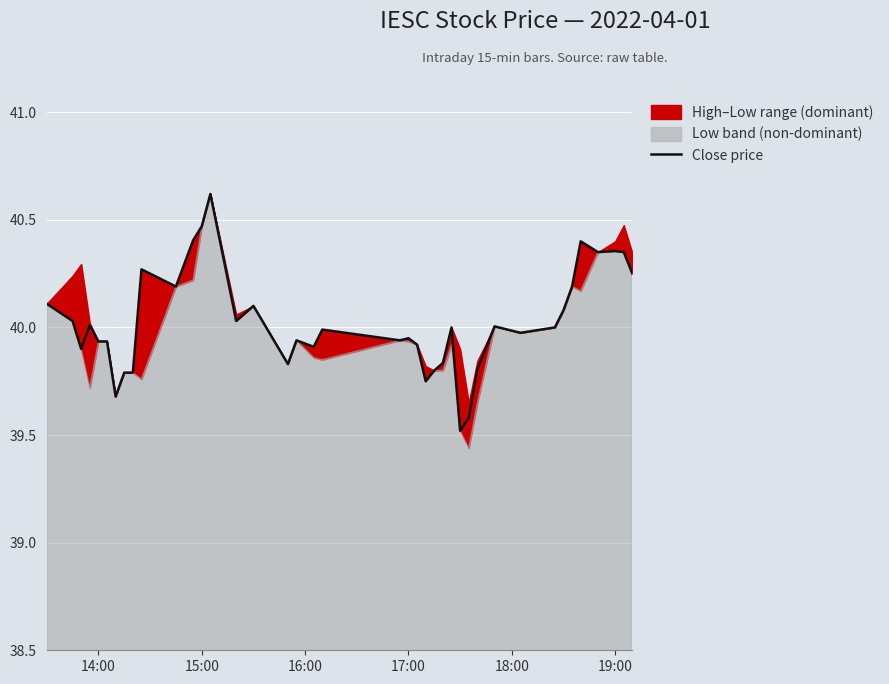

How many lines are shown in the chart?

1